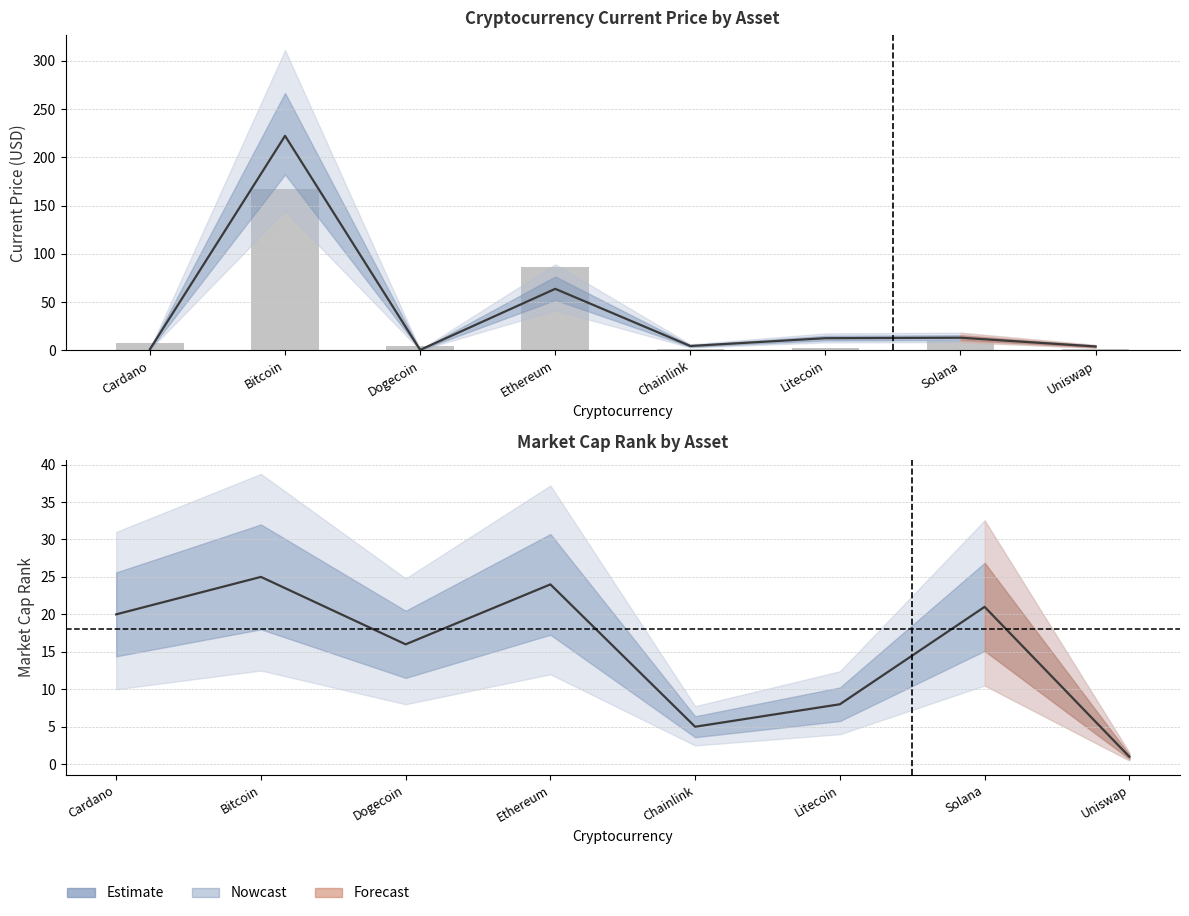

What is the minimum value shown in the chart?

0.4